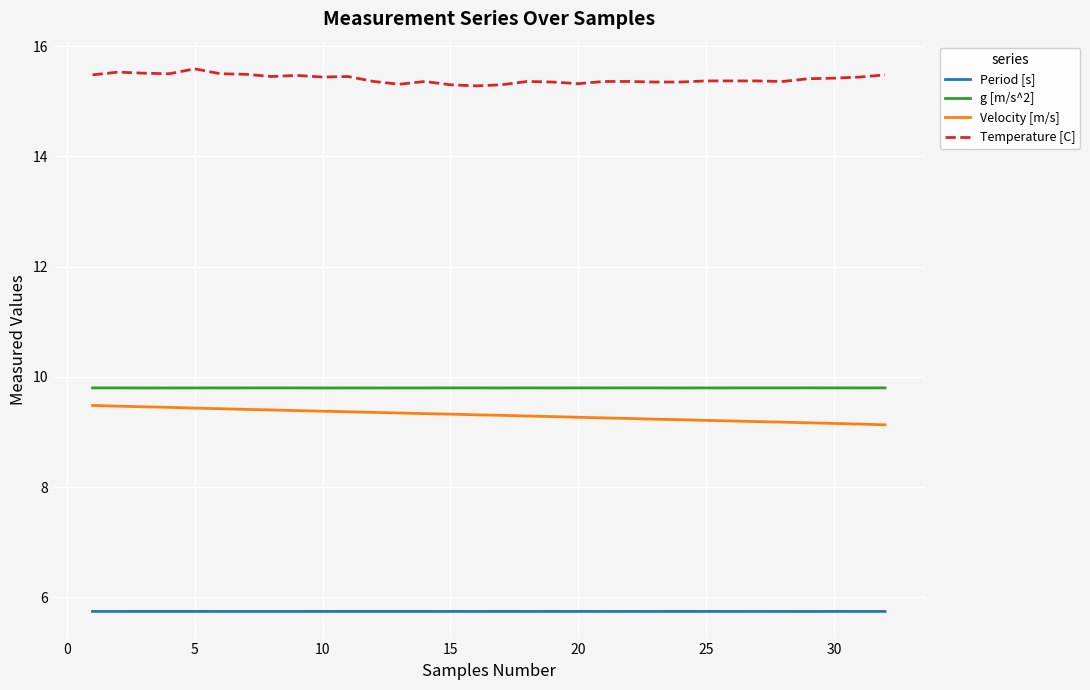

Does the chart have visible grid lines?

Yes